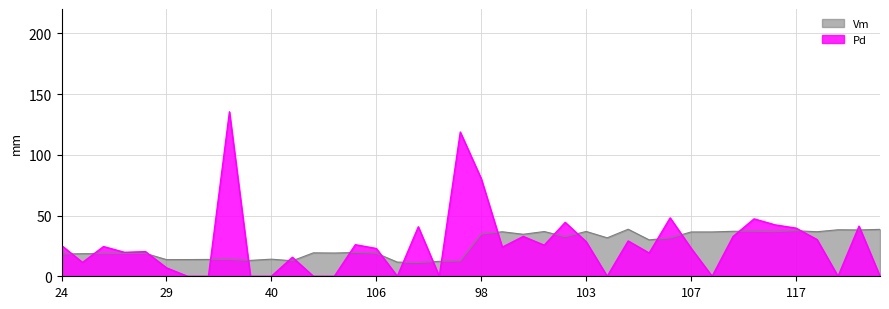

How many lines are shown in the chart?

2